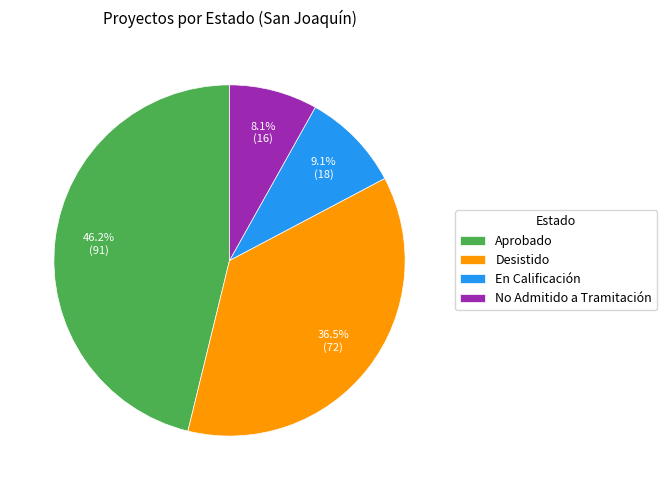

Is it true that Desistido is 28% of the pie?

False